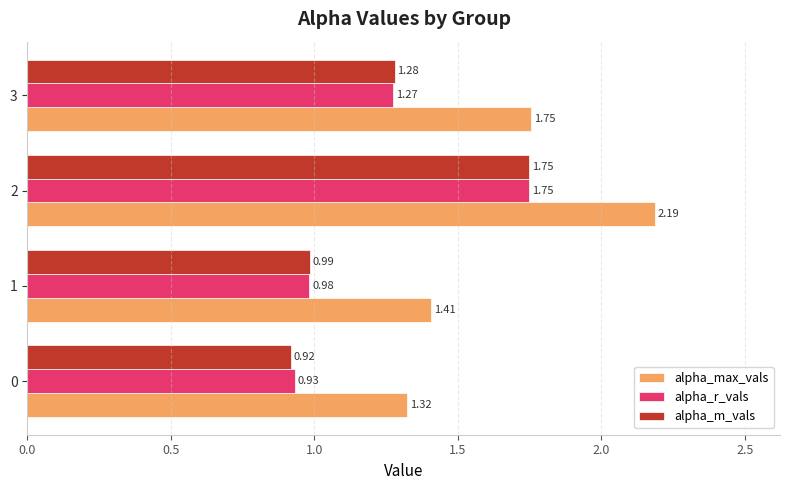

What is the sum of the alpha_r_vals values at 2 and 1?

2.7